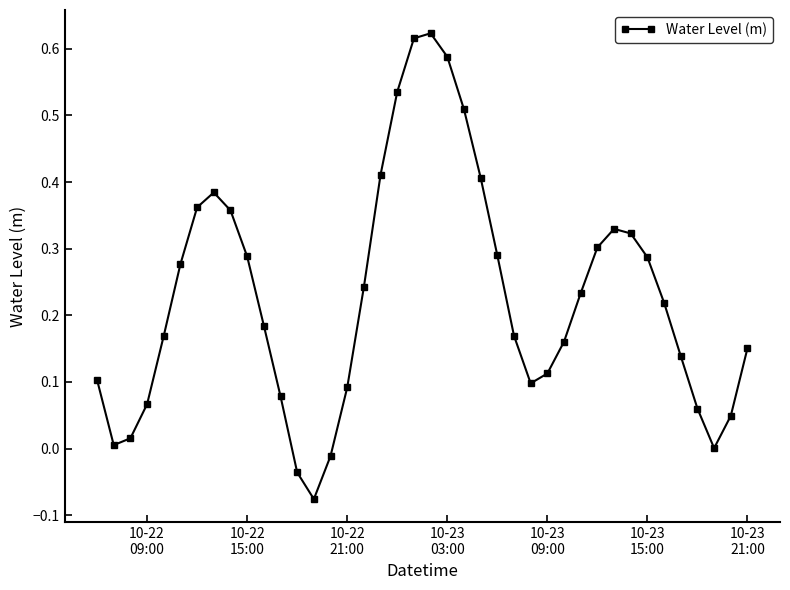

What is the difference between the maximum and minimum values?

0.7